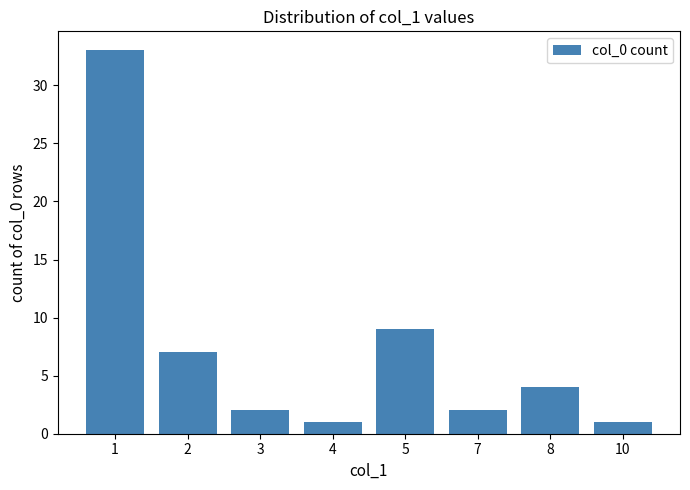

Is it true that the value at 1 is 33?

True